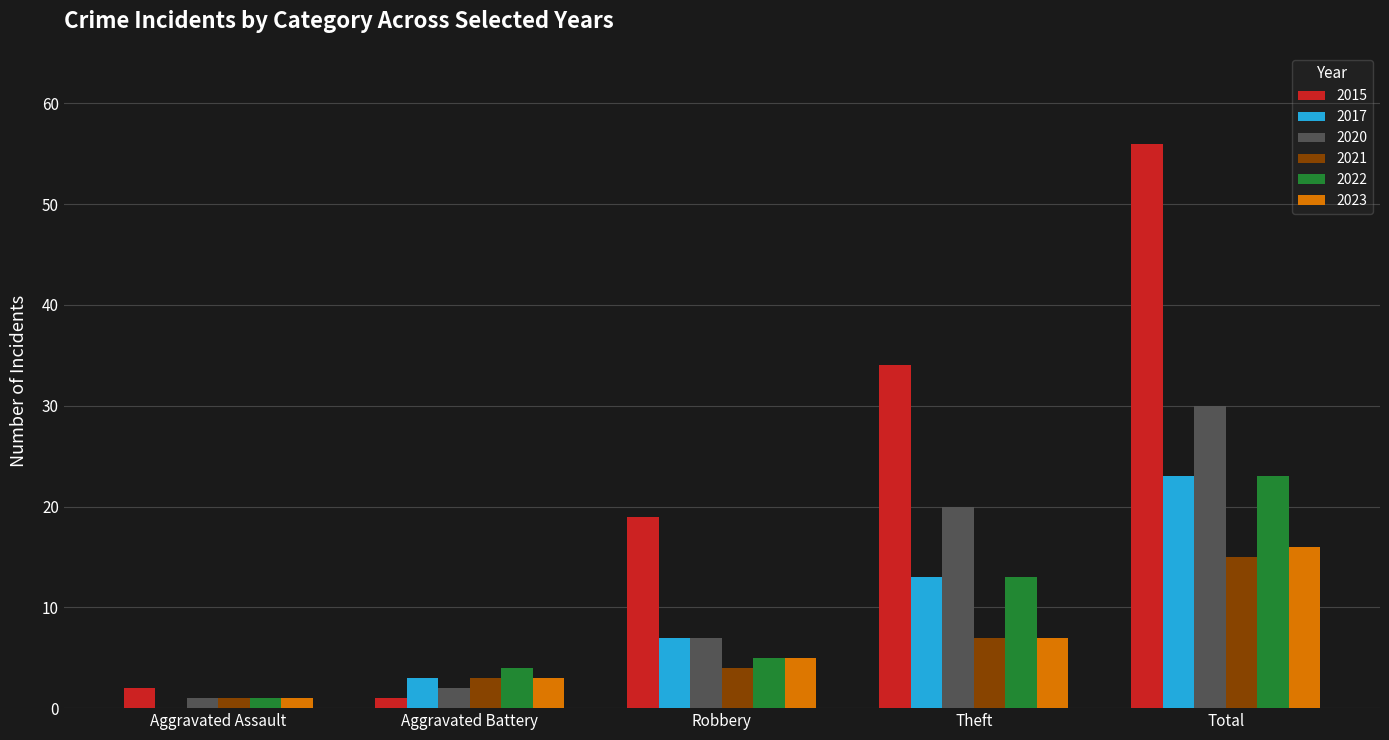

Which label corresponds to the largest value in the chart?

Total